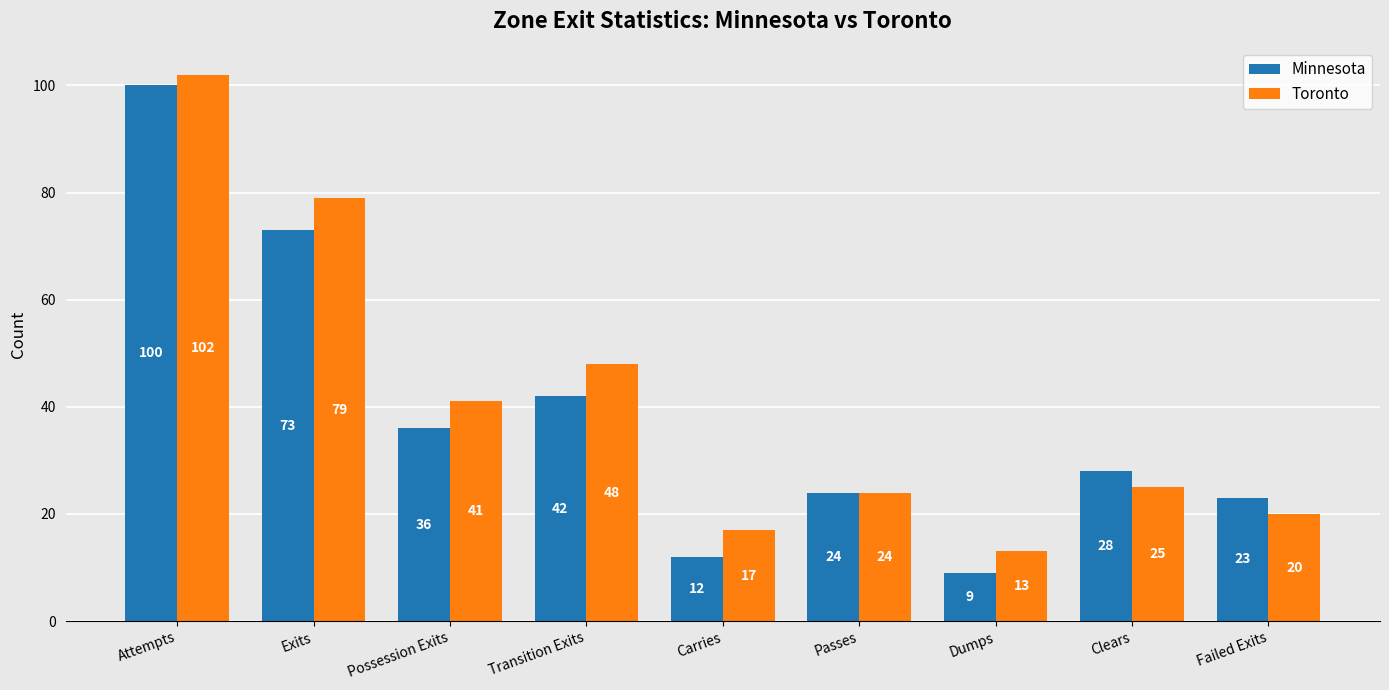

What is the average value of the Minnesota series?

39